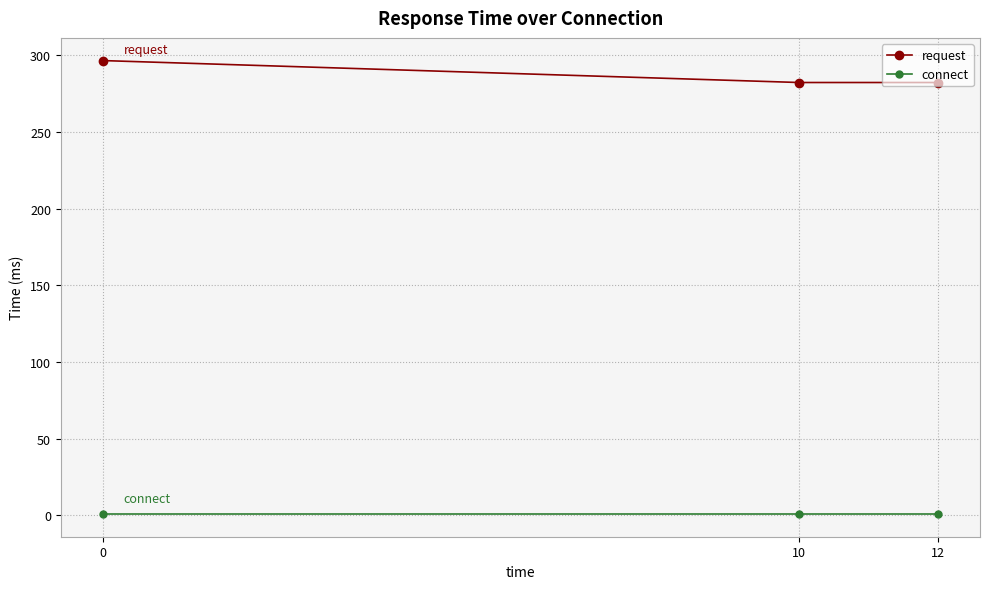

At how many categories does at least one series exceed 163?

3